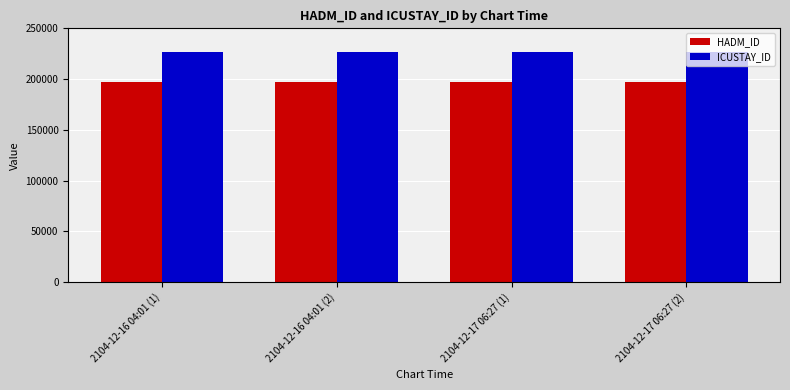

What is the total value across all series at 2104-12-17 06:27 (2)?

424088